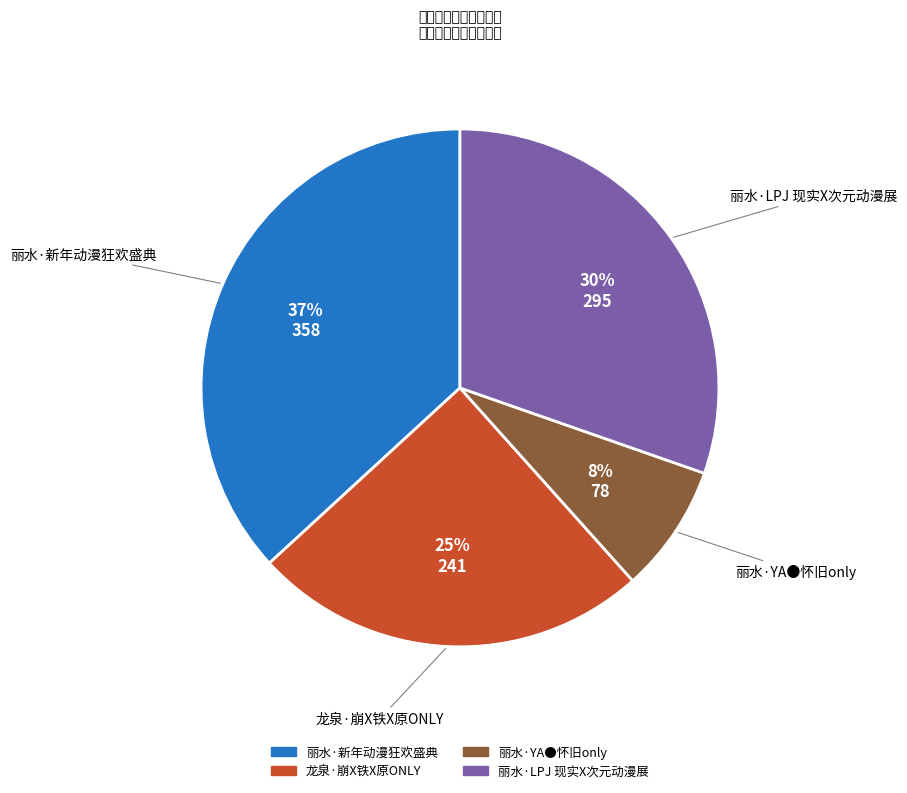

Which has a higher value, 龙泉·崩X铁X原ONLY or 丽水·新年动漫狂欢盛典?

丽水·新年动漫狂欢盛典